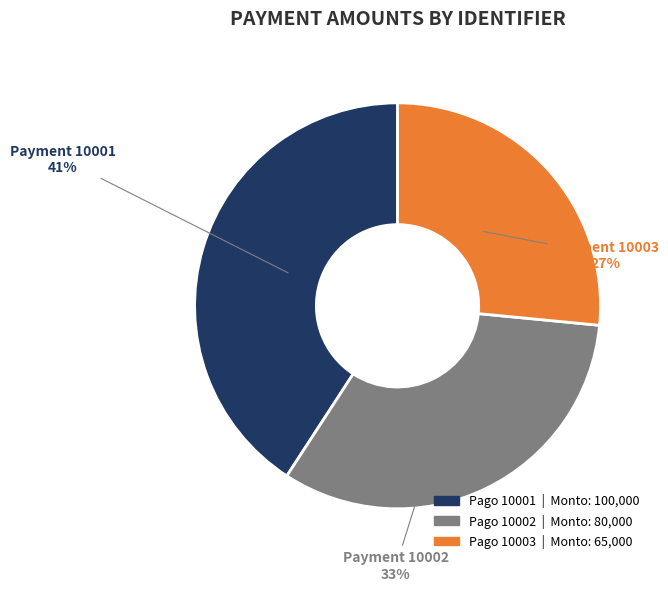

True or false: 10002 accounts for 38% of the total.

False